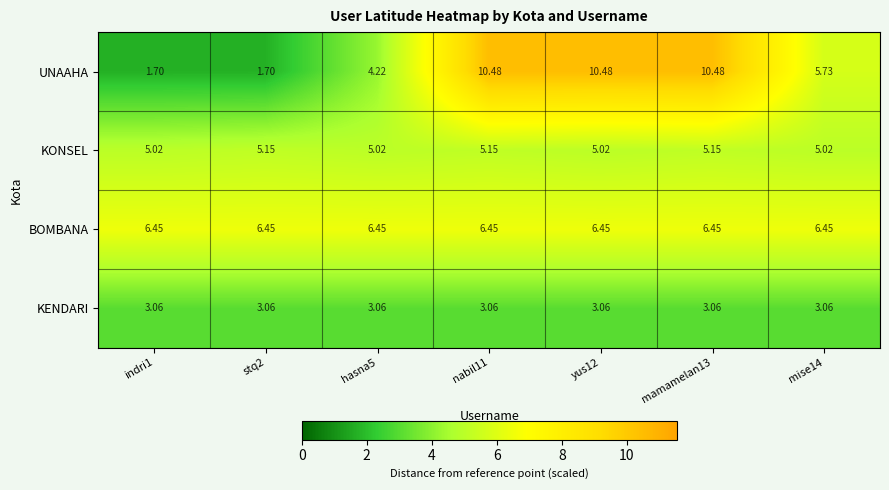

Rank the series at mamamelan13 from lowest to highest value.

KENDARI, KONSEL, BOMBANA, UNAAHA